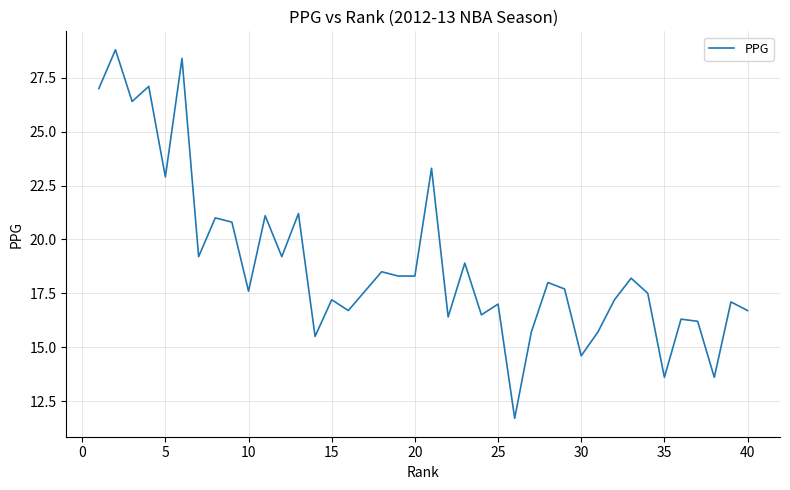

What is the difference between the maximum and minimum values?

17.1